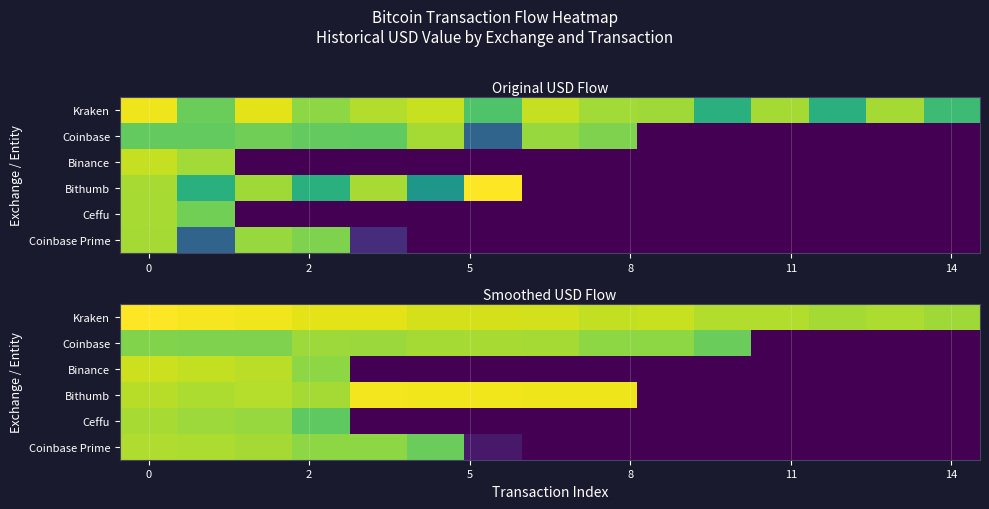

What is the greatest value displayed?

20.9